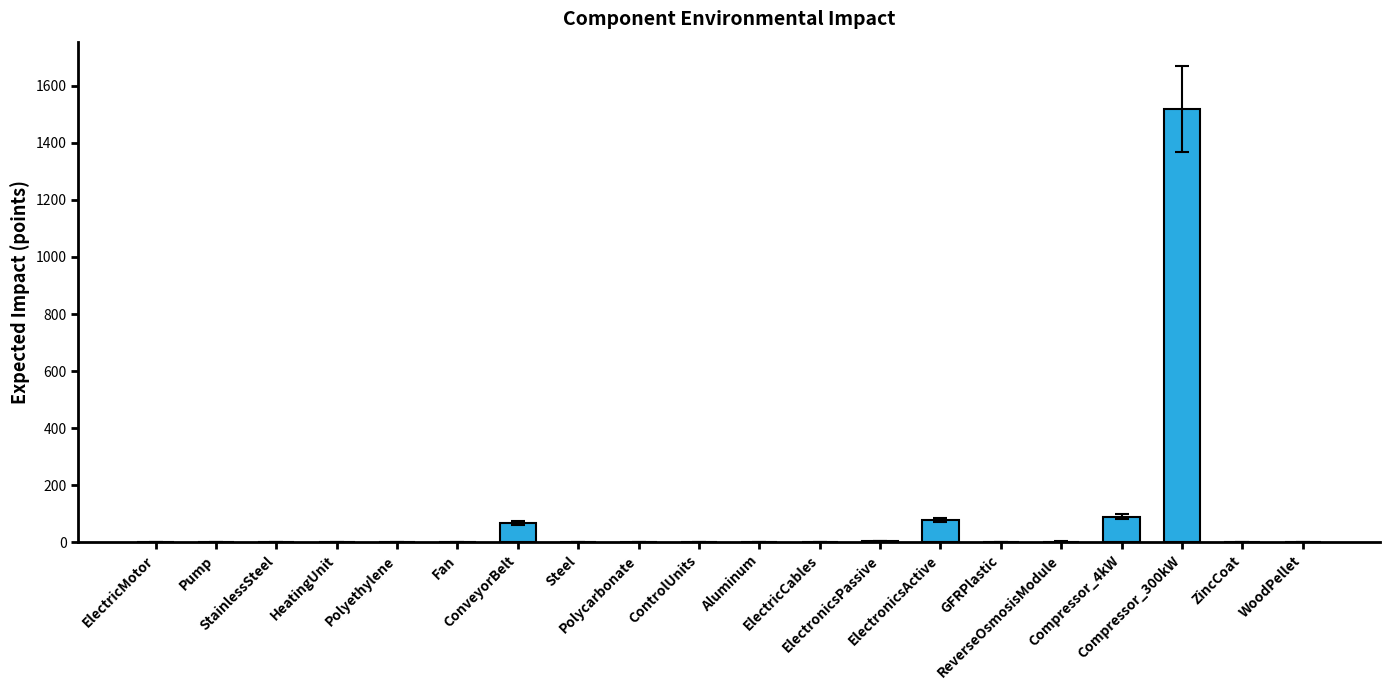

What is the maximum value shown in the chart?

1519.0